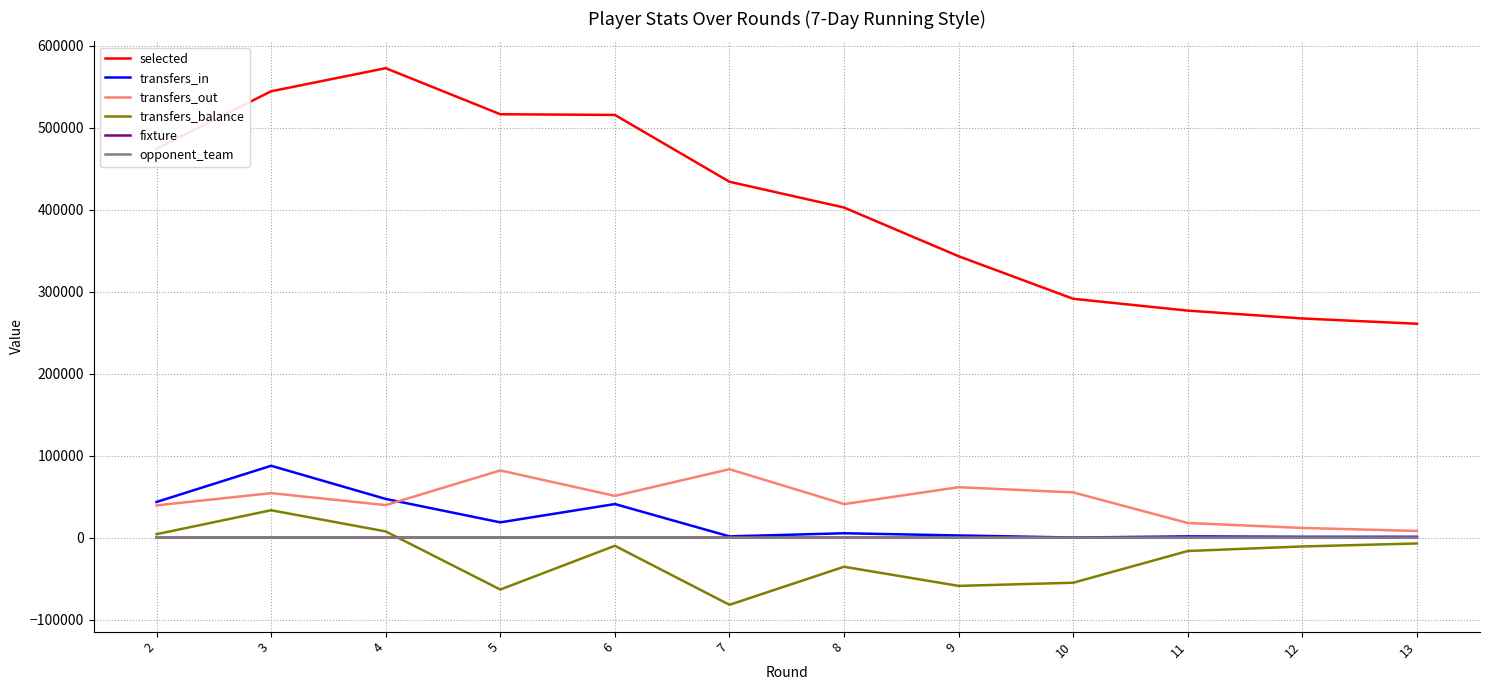

Which series has the widest spread of values?

selected